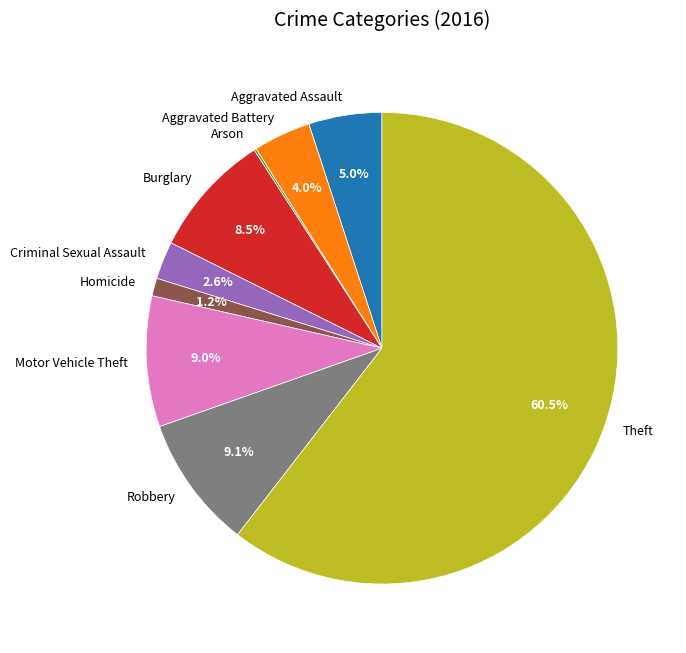

Does any single category account for the majority?

Yes